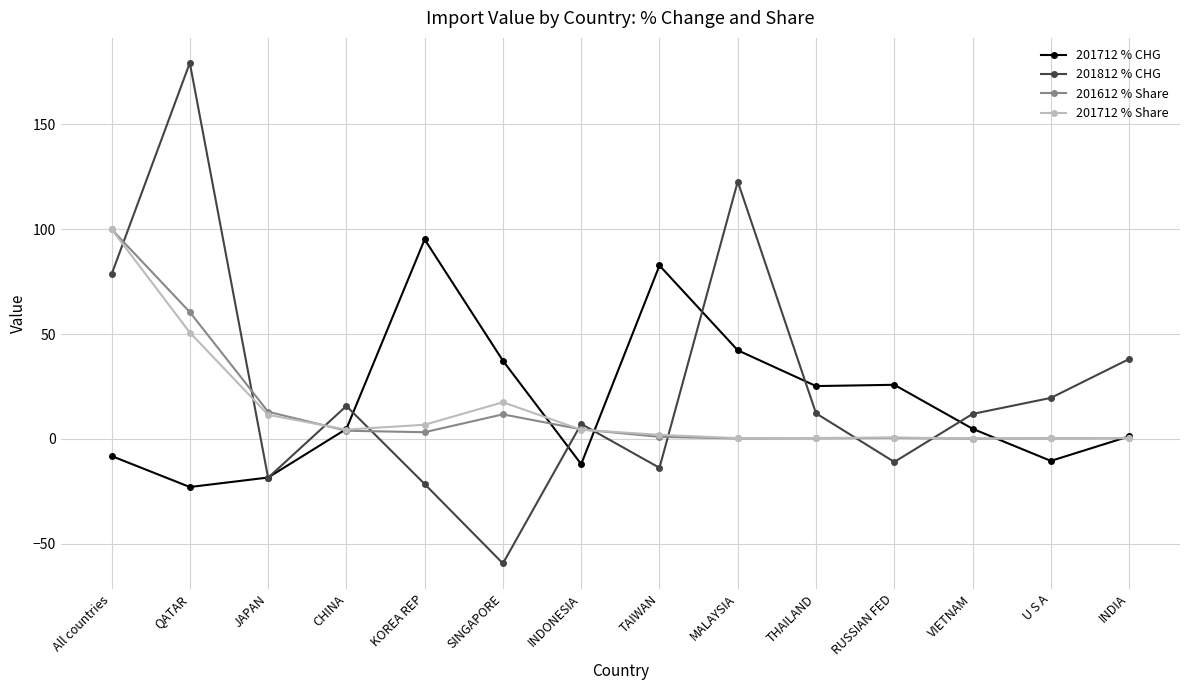

Which series has the largest range (max minus min)?

201812 % CHG